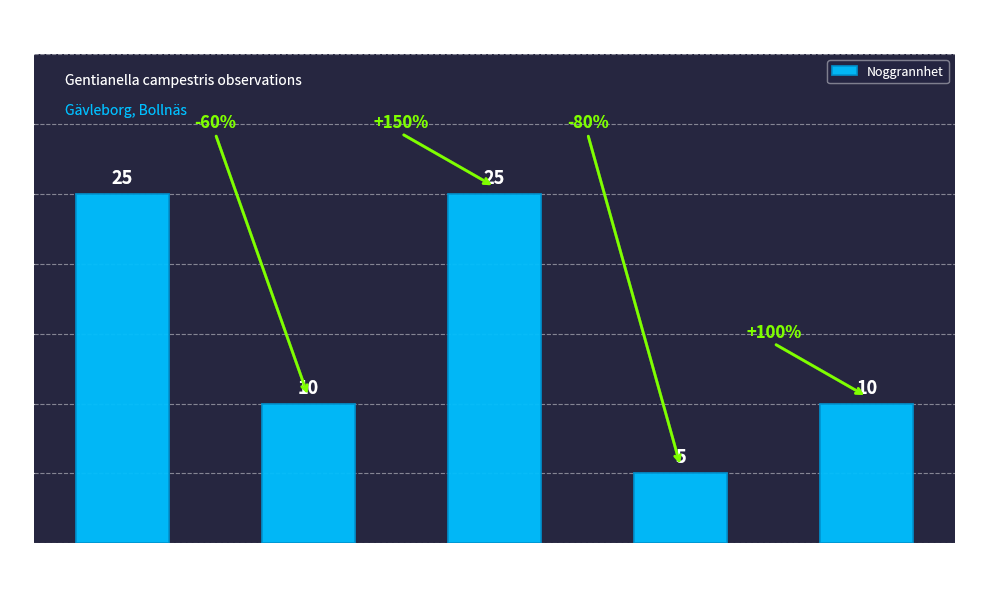

Count the values in the range 10 to 25.

4